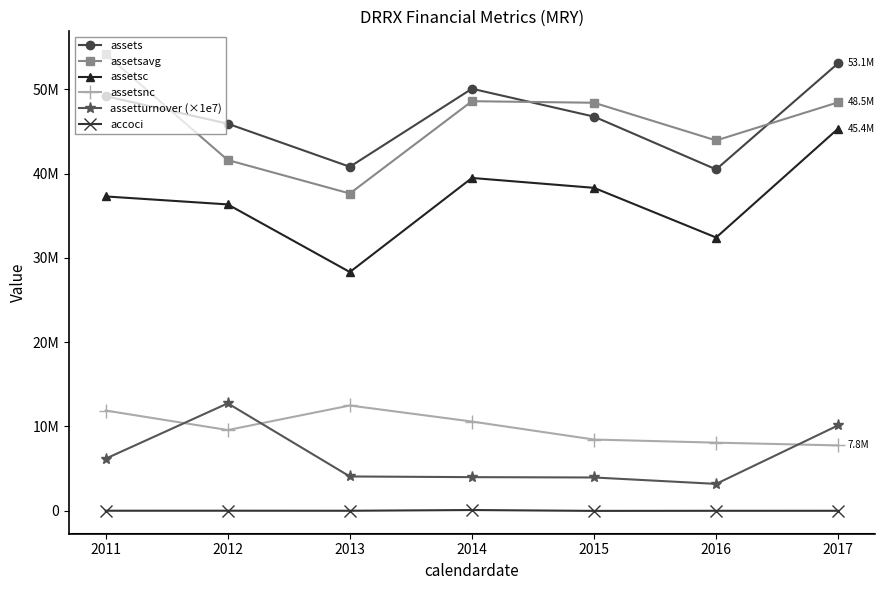

True or false: assetturnover (×1e7) and assetsnc intersect in this chart.

True